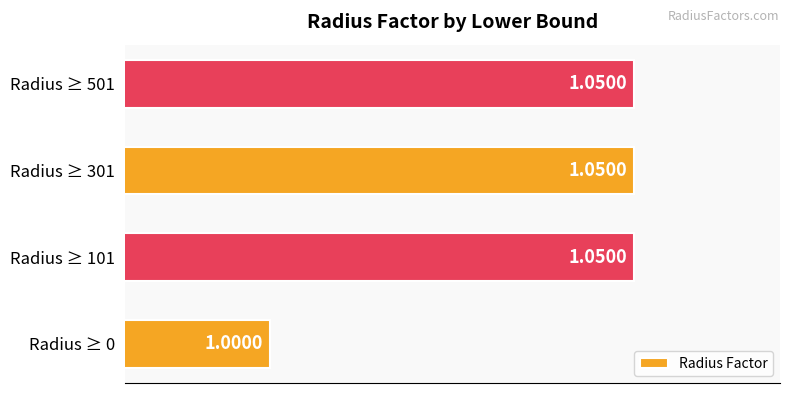

Approximately how many times larger is the value at Radius ≥ 501 compared to Radius ≥ 101?

1.0